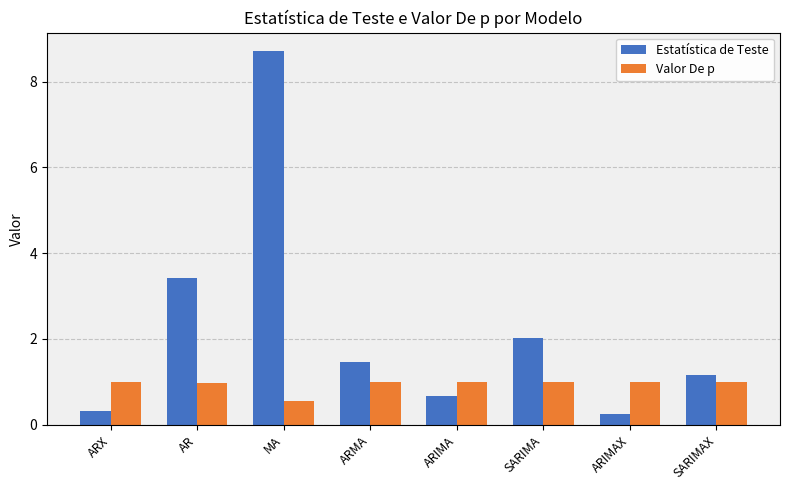

Rank the series at ARMA from lowest to highest value.

Valor De p, Estatística de Teste